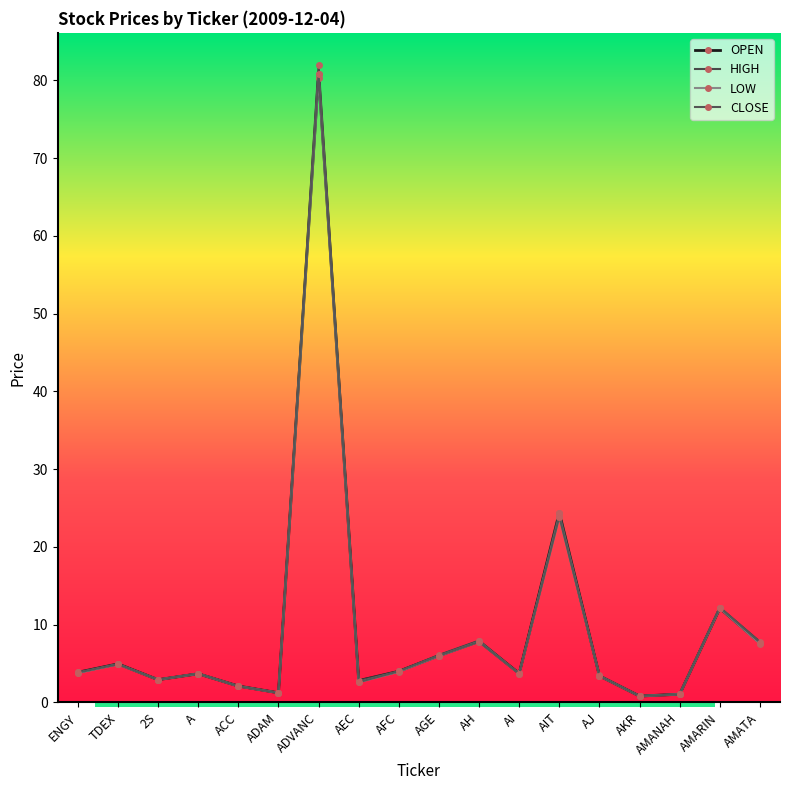

In LOW, how many points are lower than both neighbors (excluding endpoints)?

5